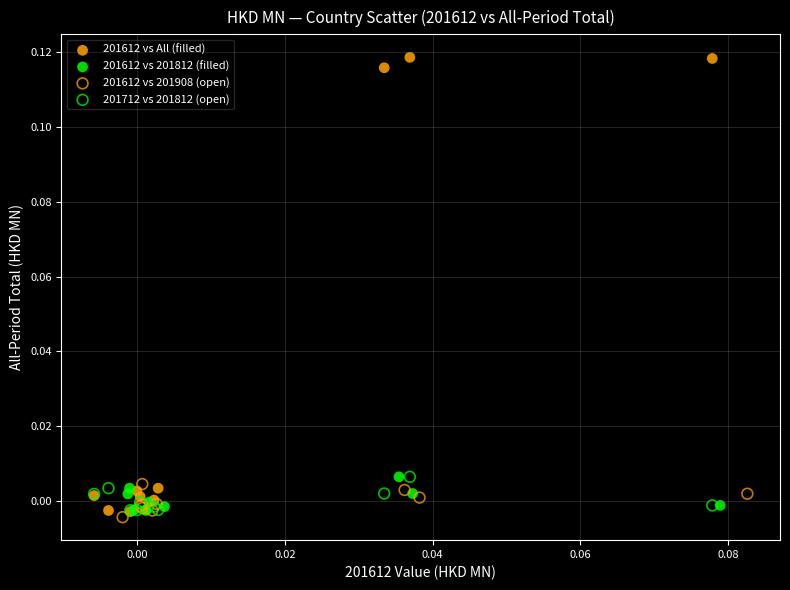

Which series has the widest spread of Y values?

201612 vs All (filled)